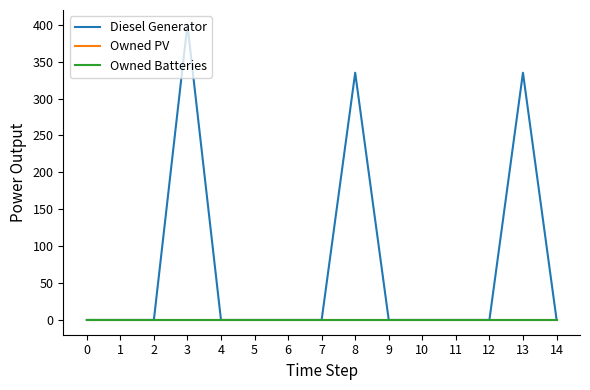

True or false: Owned PV and Owned Batteries cross at least once.

False